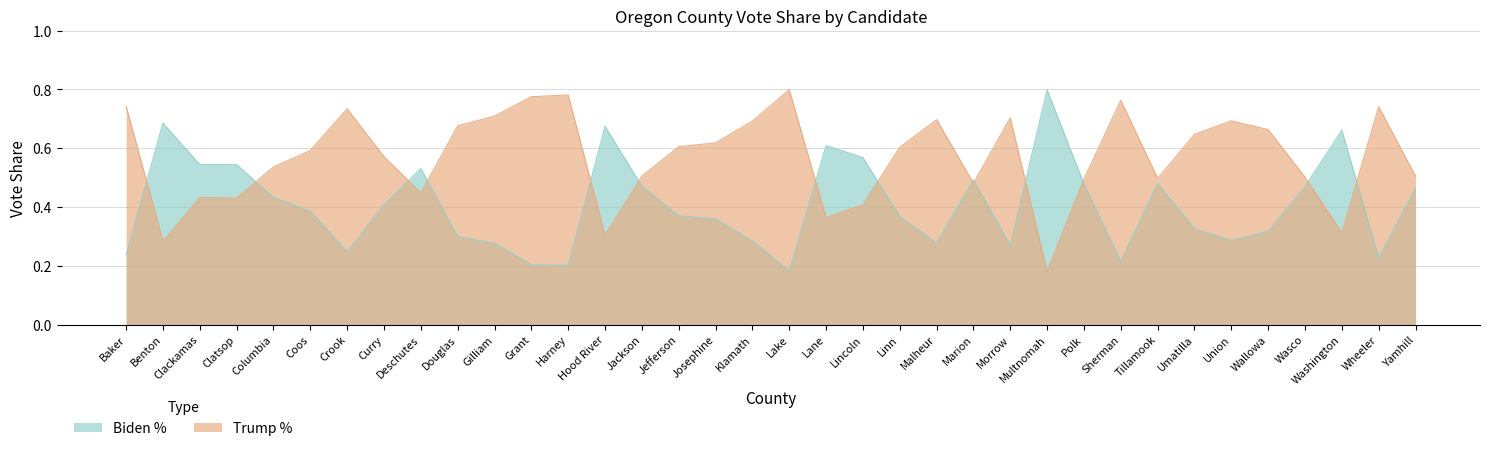

Count the number of categories in the chart.

36